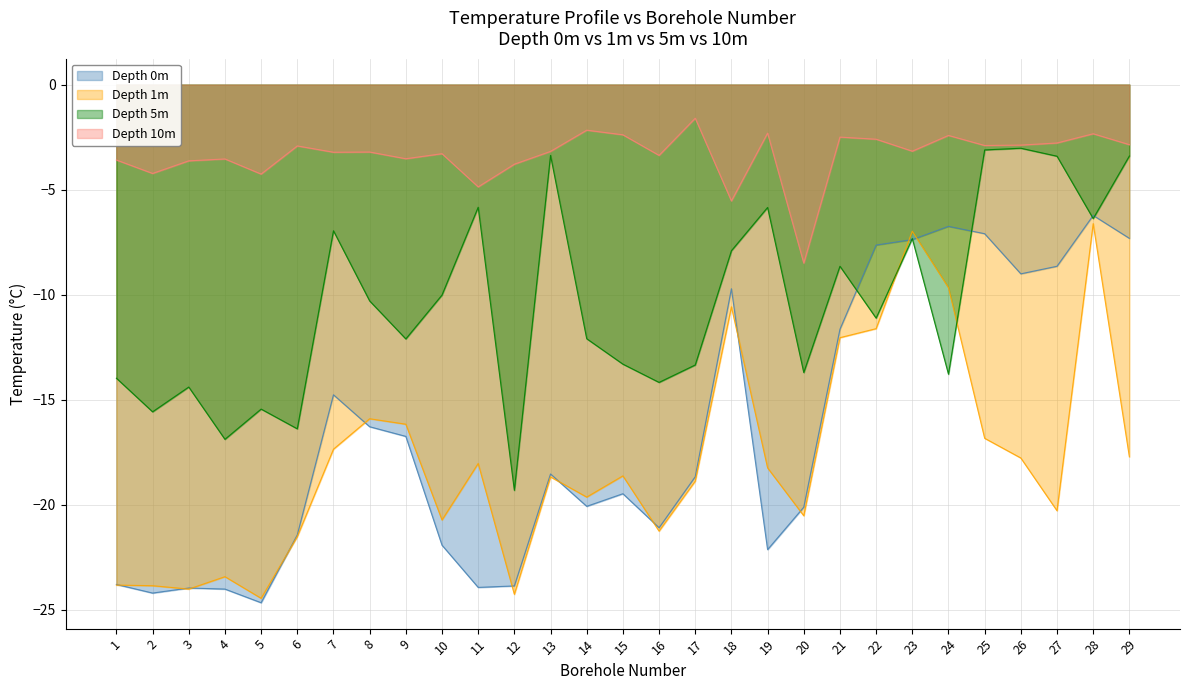

Between 4 and 5, which series saw the biggest shift?

Depth 5m